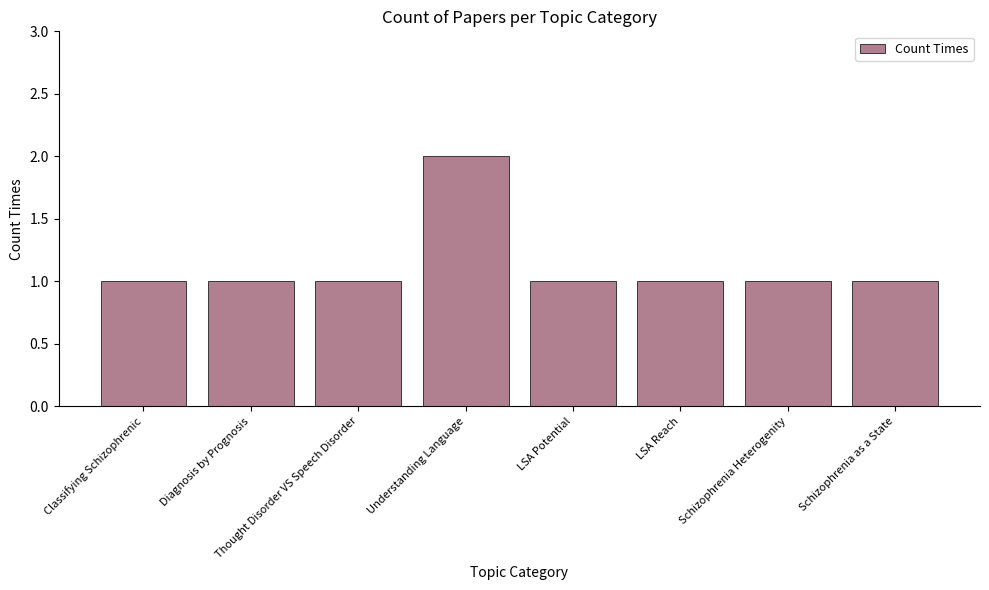

What is the approximate value at LSA Reach?

1